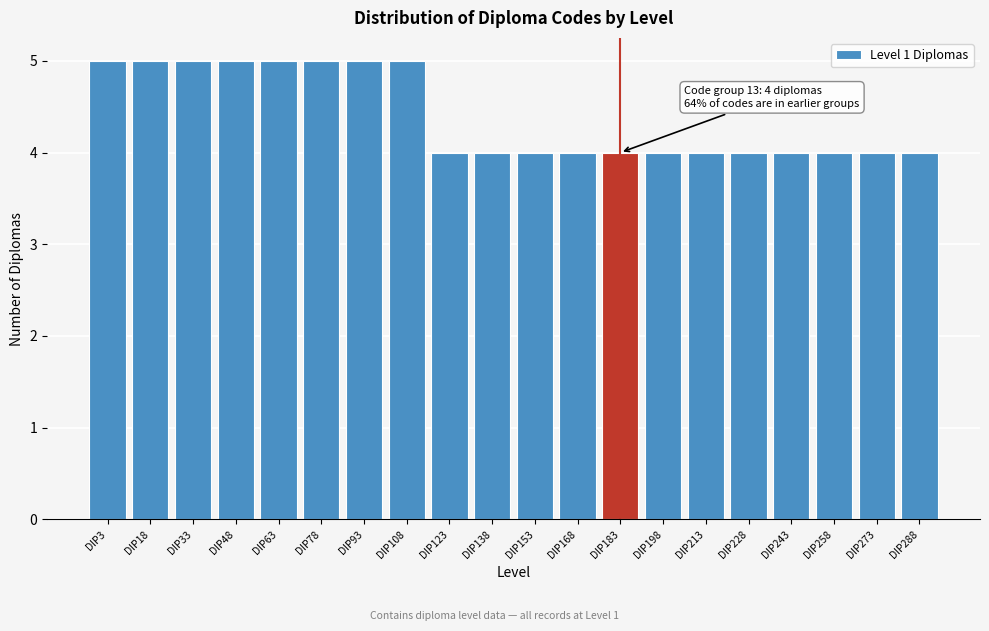

Reading right to left, transcribe all the data shown in this chart.

4	4	4	4	4	4	4	4	4	4	4	4	5	5	5	5	5	5	5	5